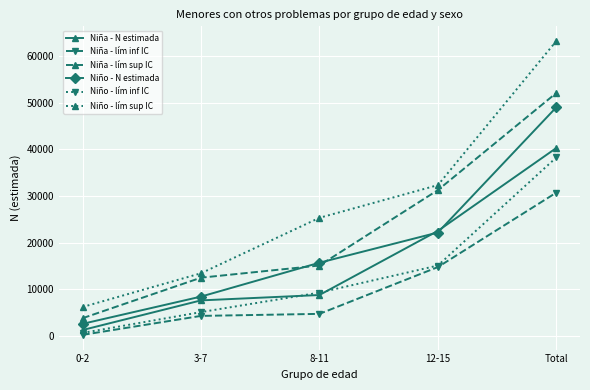

How many intersections are there between Niña - lím sup IC and Niño - N estimada?

2